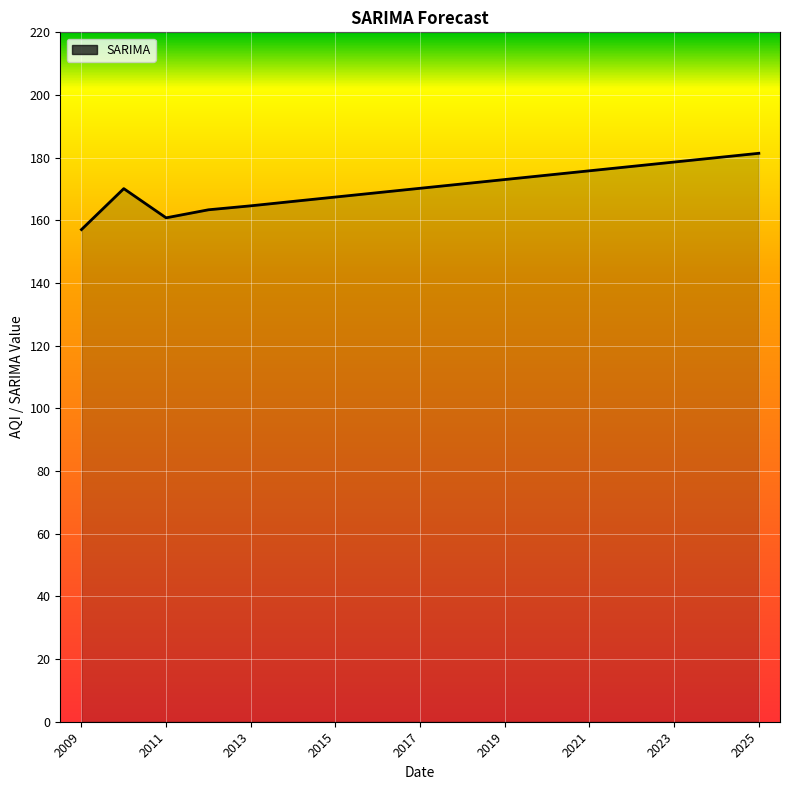

What is the smallest value displayed?

157.1